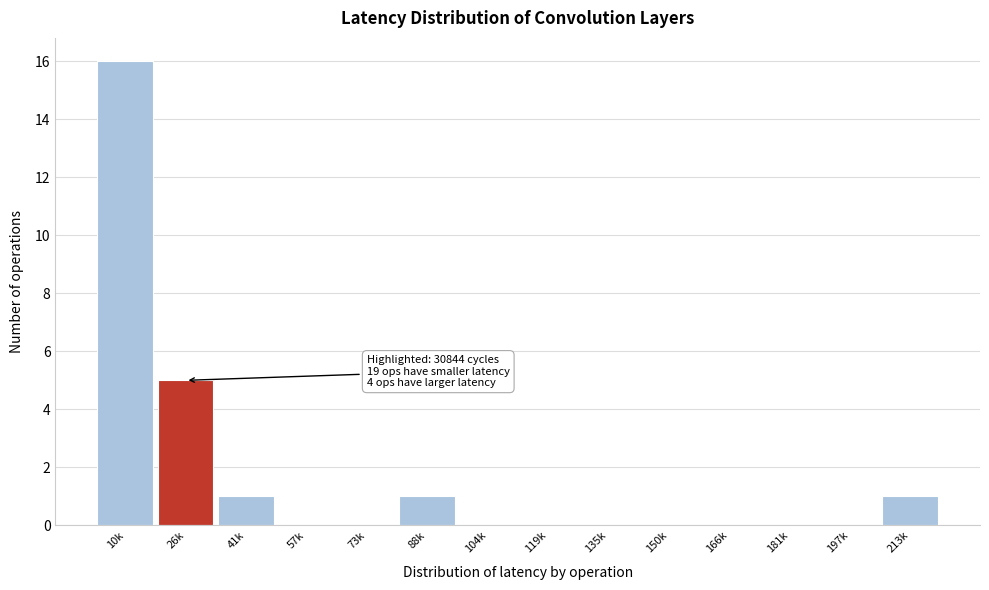

Reading left to right, transcribe all the data shown in this chart.

10k=16	26k=5	41k=1	57k=0	73k=0	88k=1	104k=0	119k=0	135k=0	150k=0	166k=0	181k=0	197k=0	213k=1